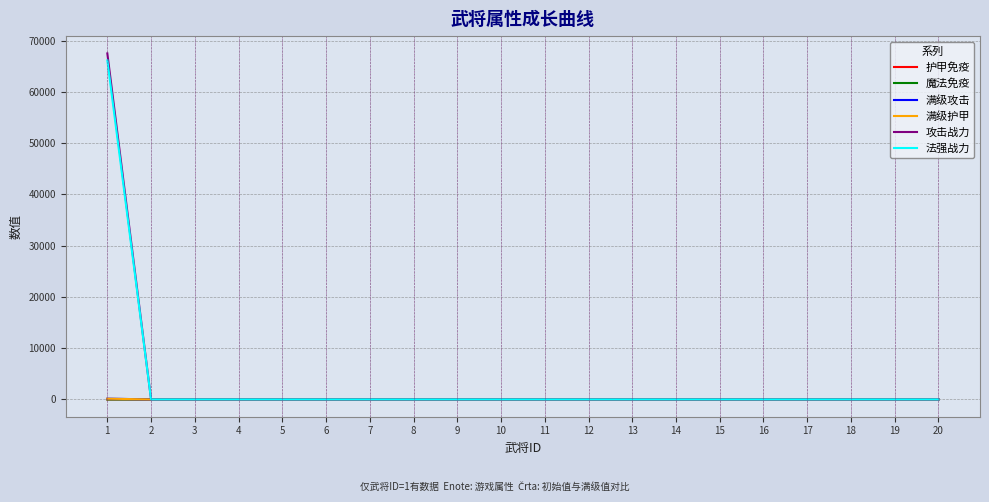

True or false: 魔法免疫 has a value of 0.0 at 9.

True